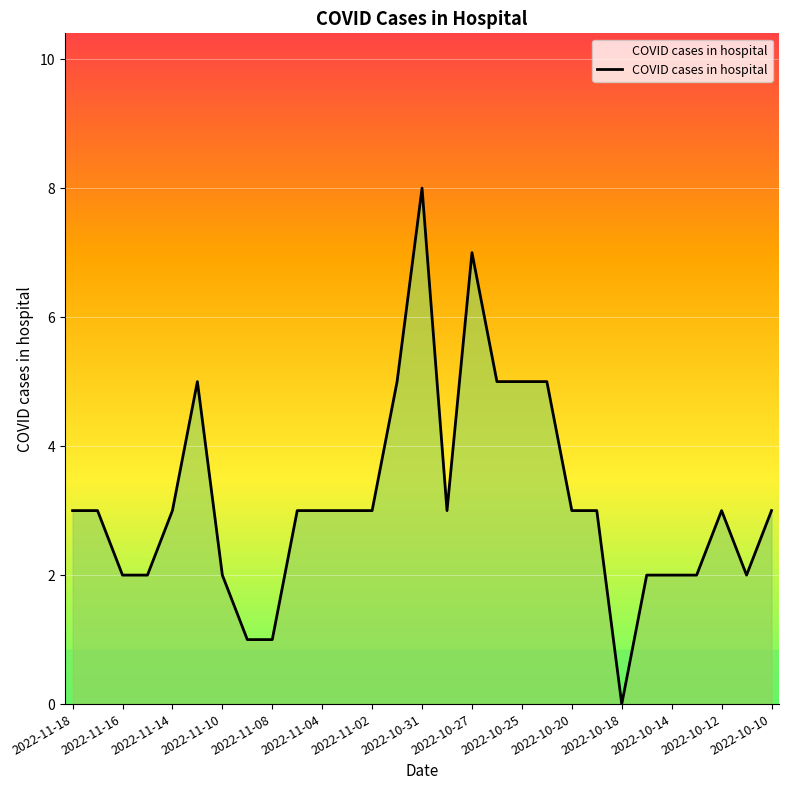

Count the values in the range 2 to 3.

19